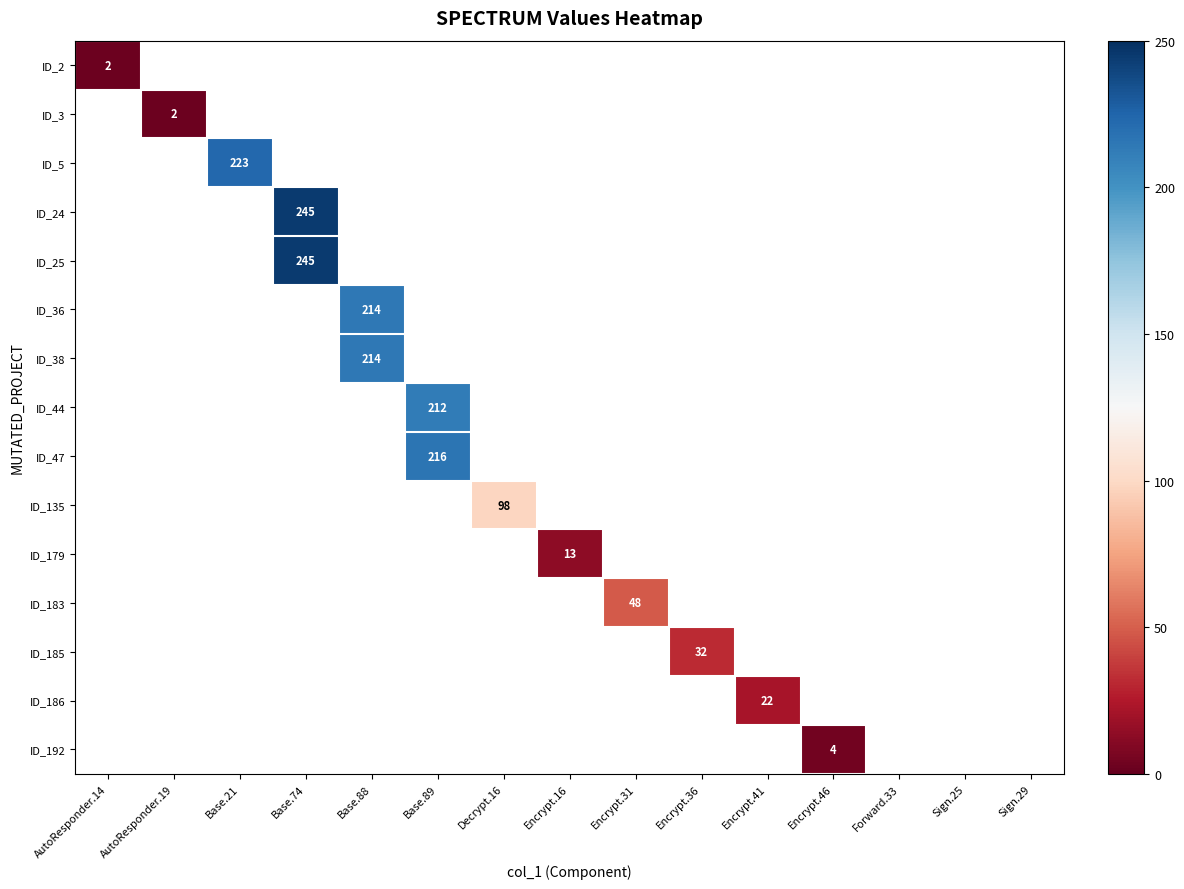

How many series are shown in this chart?

15